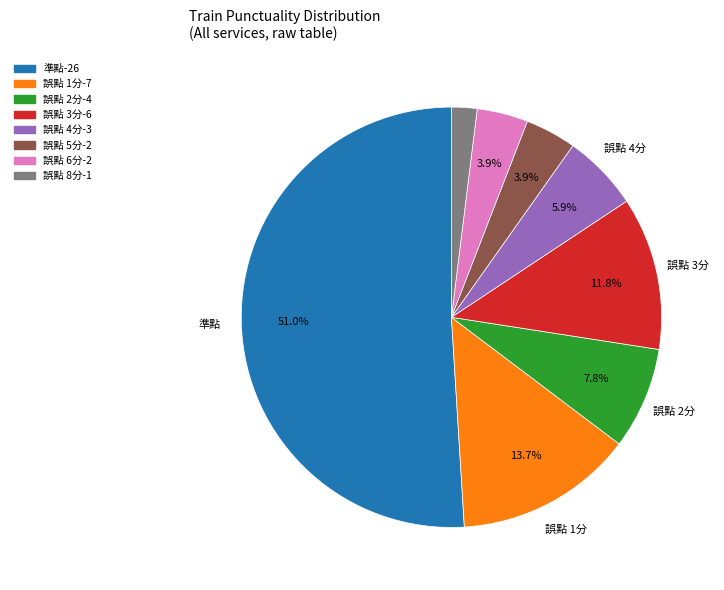

Does any single category account for the majority?

Yes